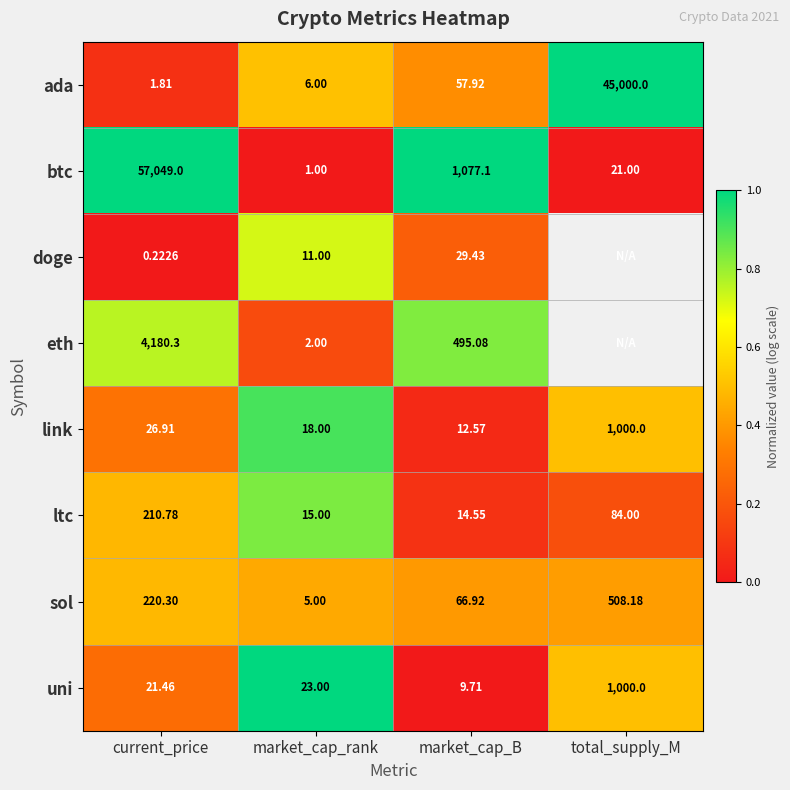

What is the total value across all series at market_cap_rank?

81.0